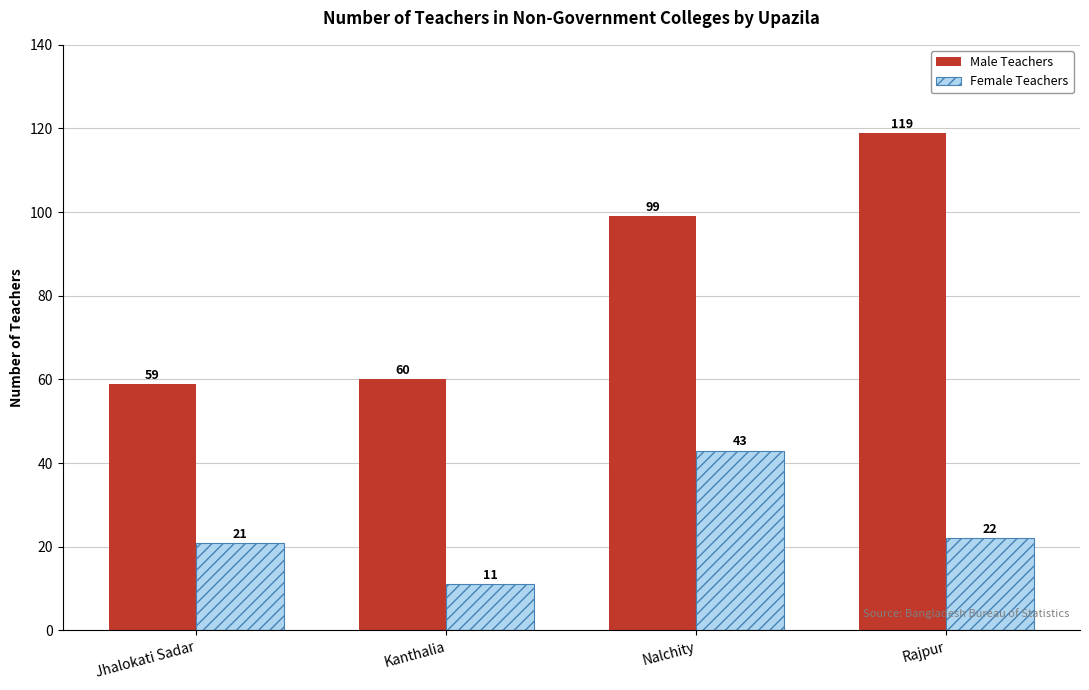

What is the label of the 1st bar from the right?

Rajpur